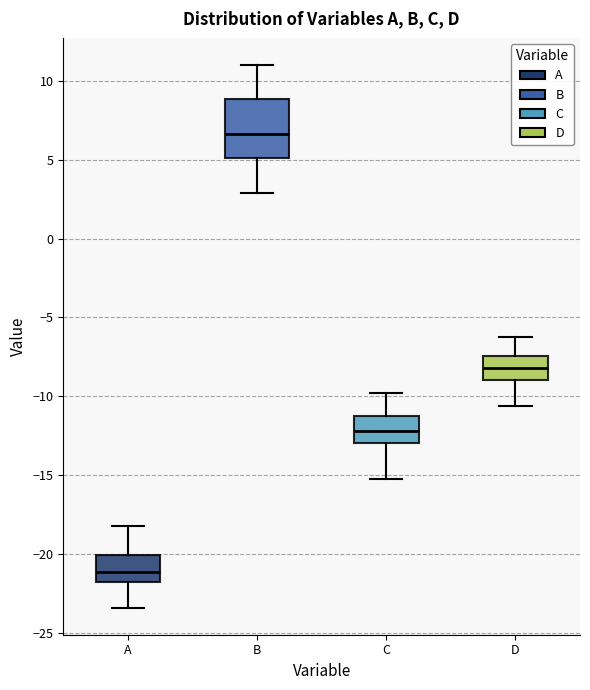

Reading left to right, transcribe this box plot: for each box, give where its median line is, the range the box spans, and where its two whiskers end, as read against the y-axis. The values are not printed on the chart, so give them approximately, as read against the axis.

A: median -21.0, box -22.0 to -20.0, whiskers -23.5 to -18.0
B: median 6.5, box 5.0 to 9.0, whiskers 3.0 to 11.0
C: median -12.0, box -13.0 to -11.0, whiskers -15.0 to -10.0
D: median -8.0, box -9.0 to -7.5, whiskers -10.5 to -6.5